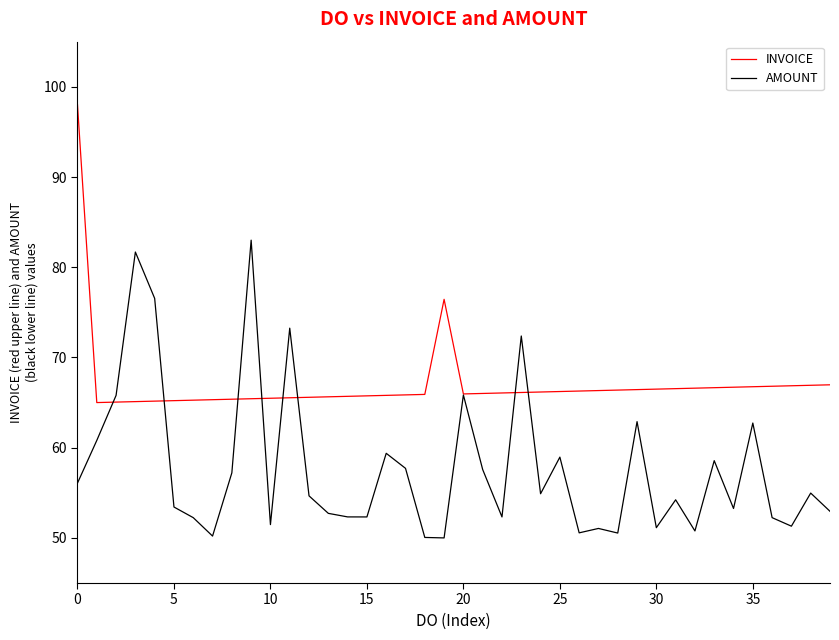

What is the maximum value for AMOUNT?

83.0